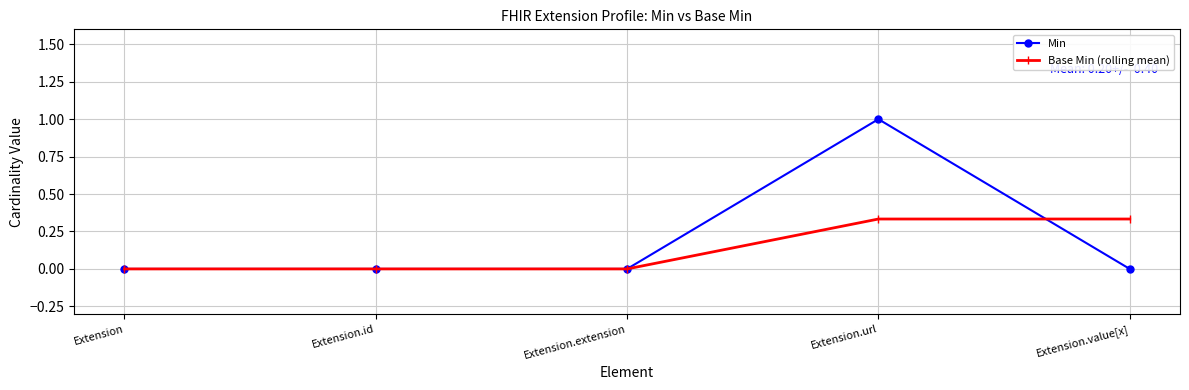

The value of Min at Extension is 0.0. True or false?

True